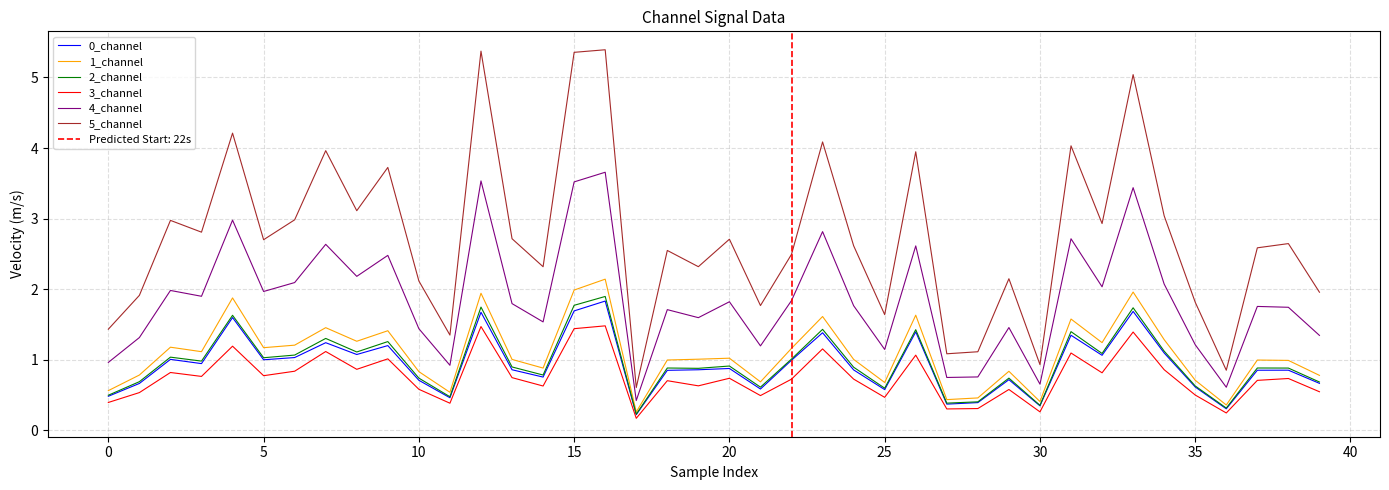

The 4_channel series shows 0.7 at 30. True or false?

True